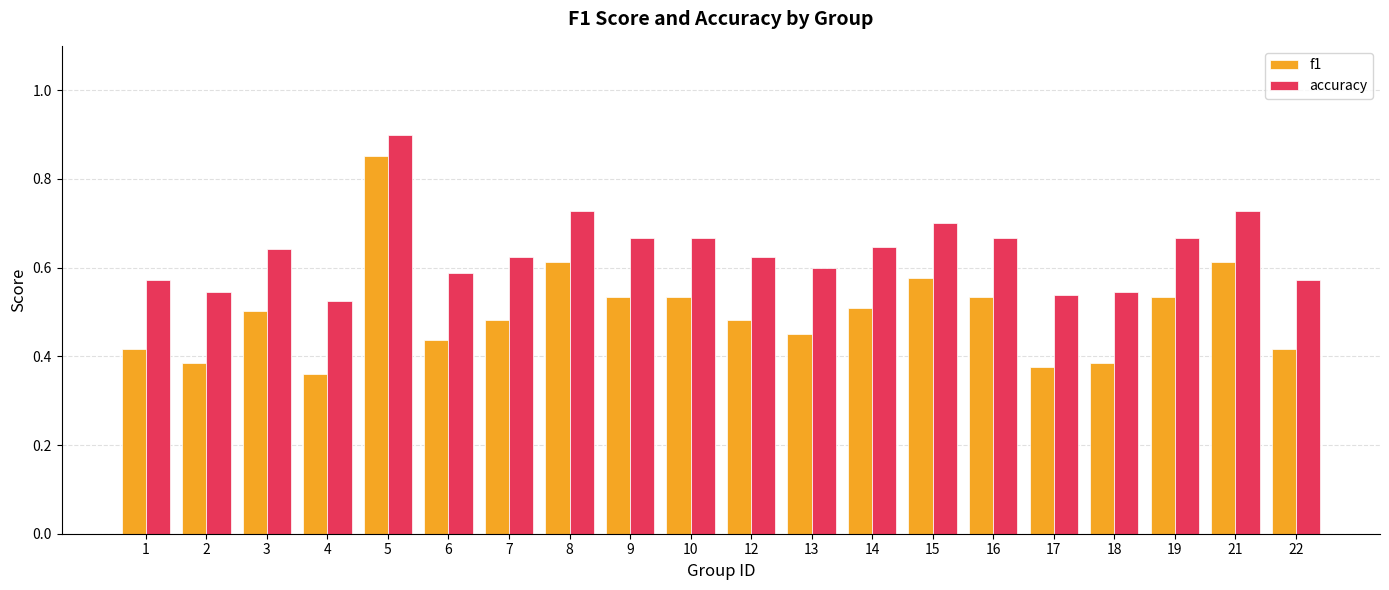

Which label corresponds to the largest value in the chart?

5